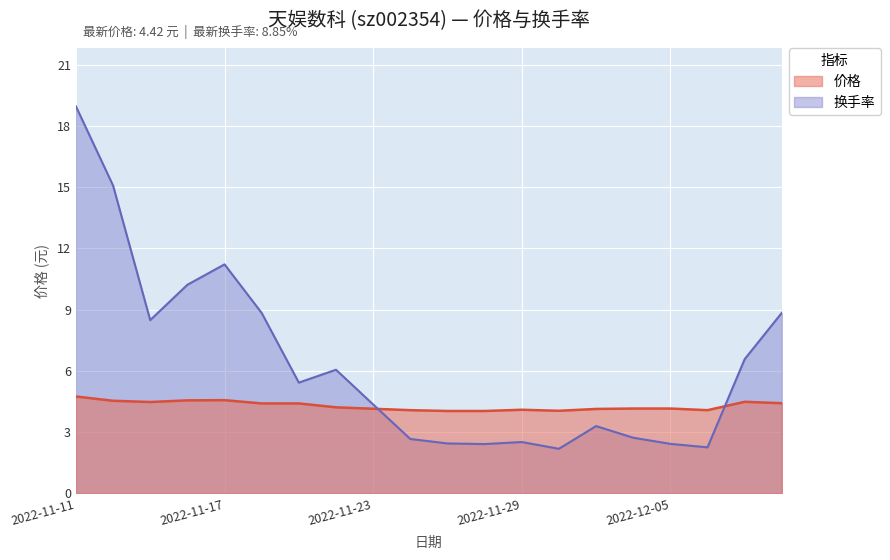

How many lines are shown in the chart?

2